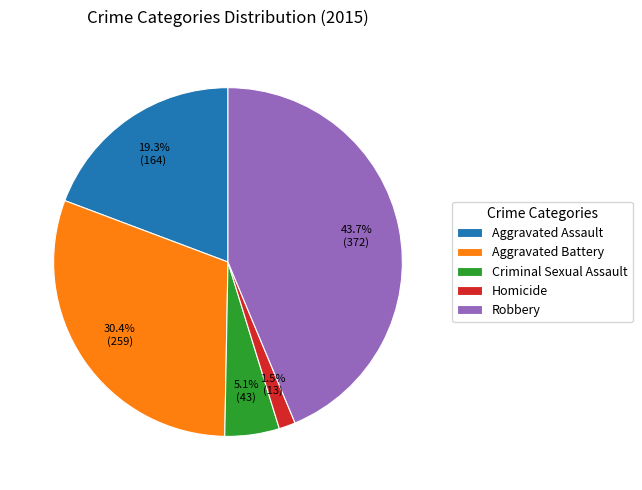

Count the number of slices in the pie.

5